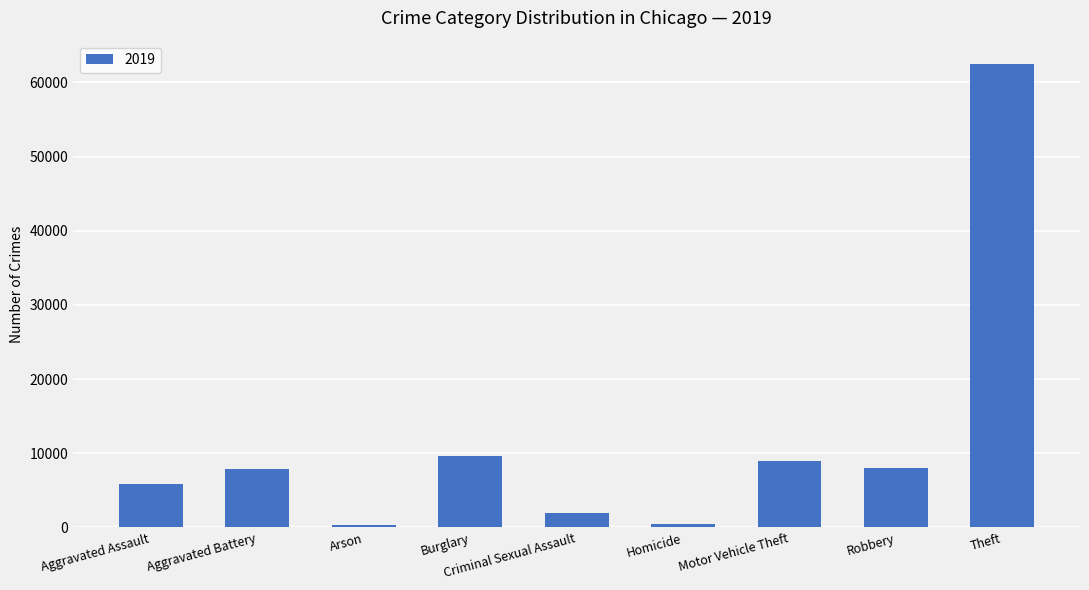

The value at Aggravated Assault is 3163. True or false?

False